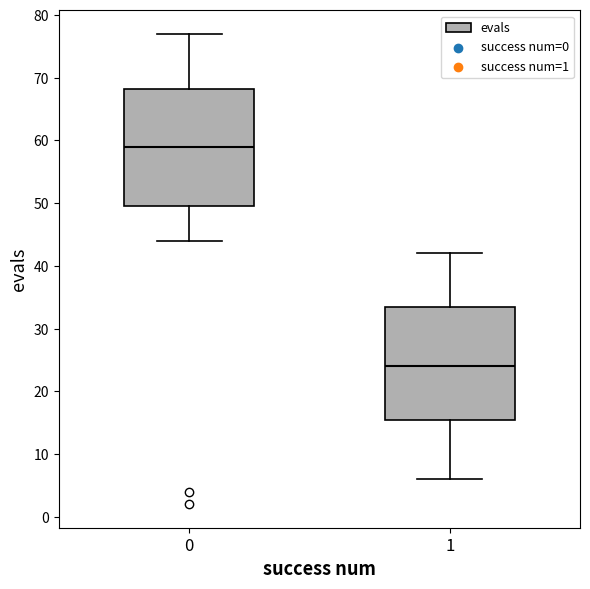

Where does the upper whisker of the box at x = 1 end on the y-axis? The values are not printed on the chart, so give them approximately, as read against the axis.

42